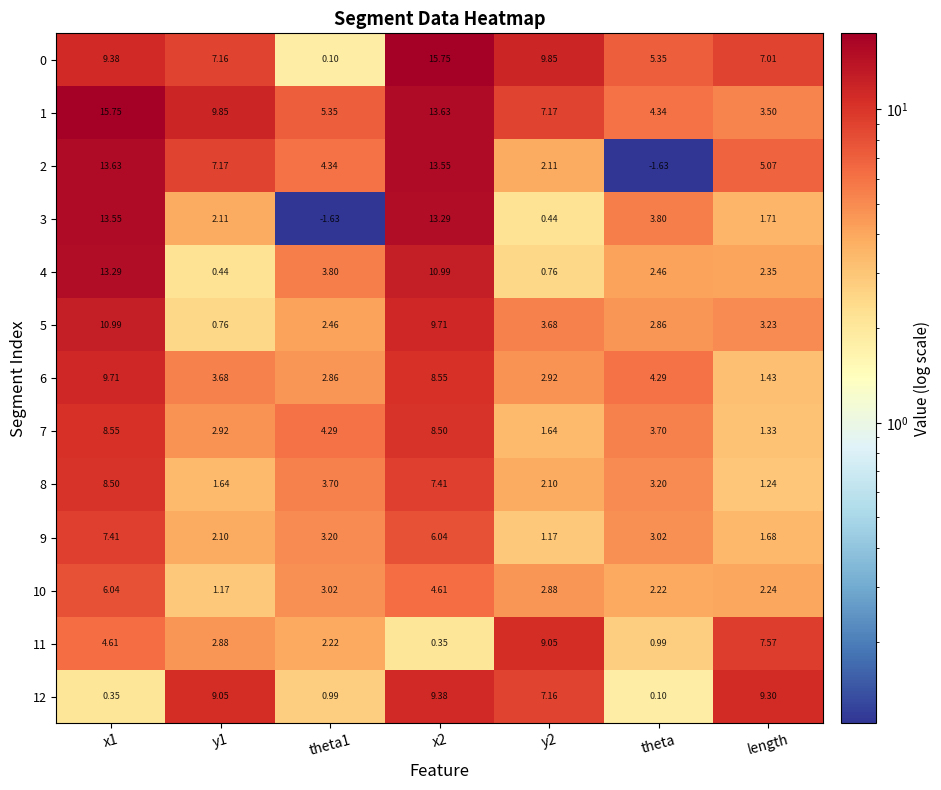

Is the value of 12 at theta greater than the value of 10 at x1?

No